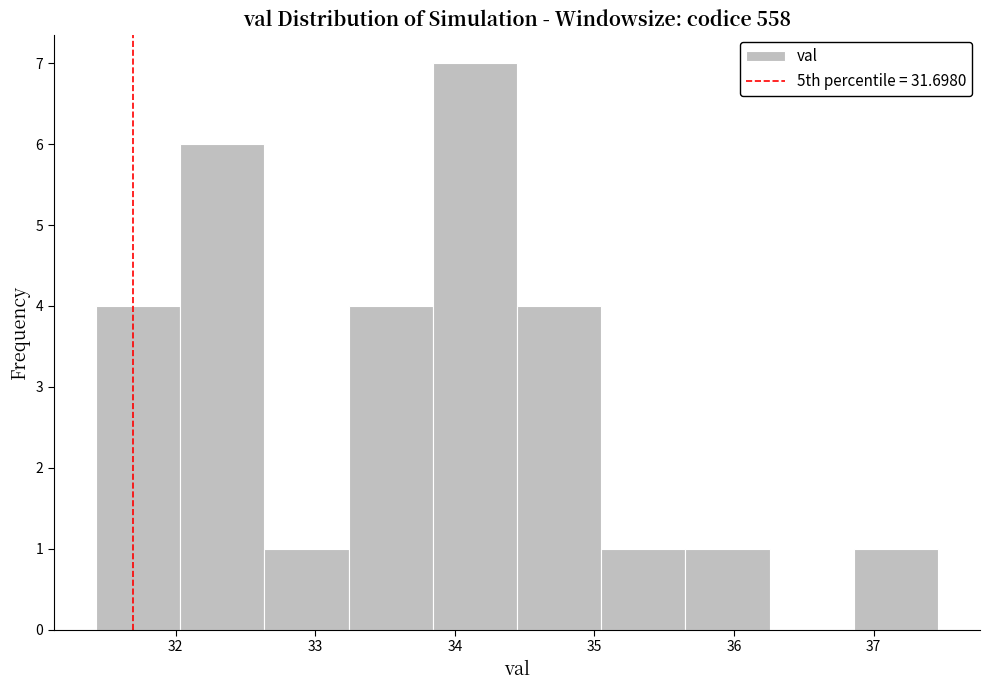

What is the height of the bar covering 36.9 to 37.5 on the x-axis? Neither the bar edges nor the heights are printed on the chart, so give them approximately, as read against the axes.

1